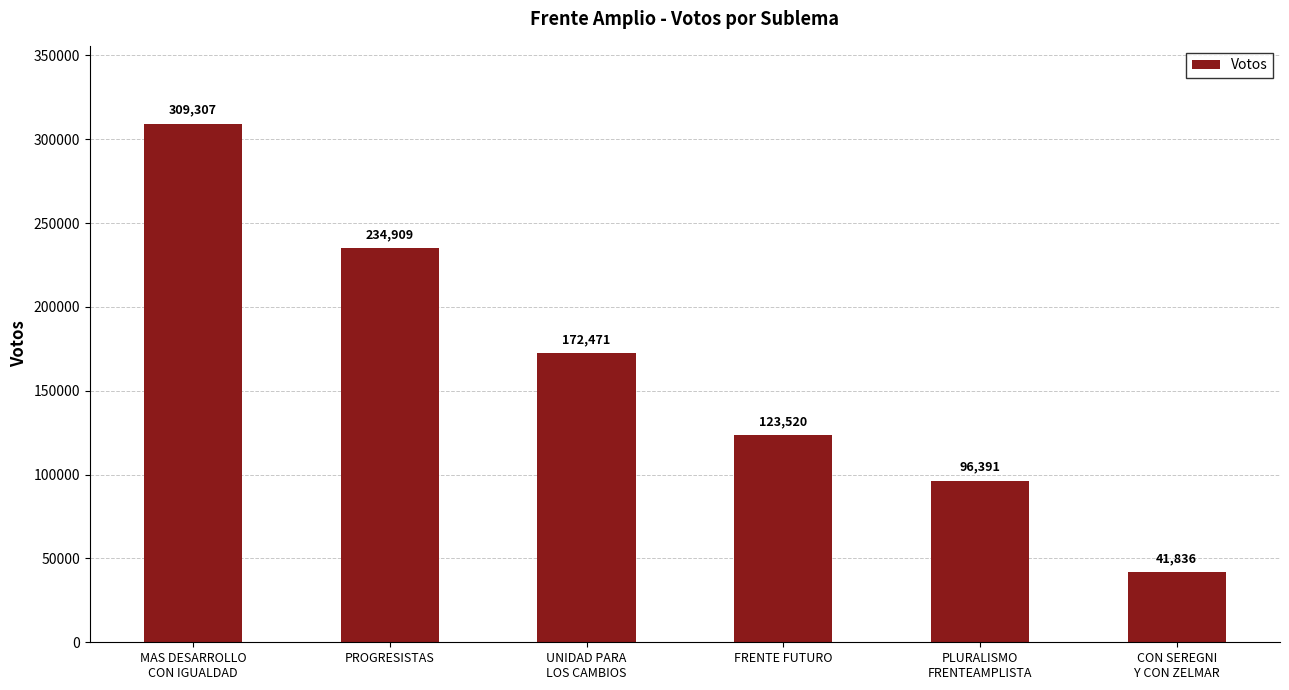

The value at FRENTE FUTURO is 57826. True or false?

False